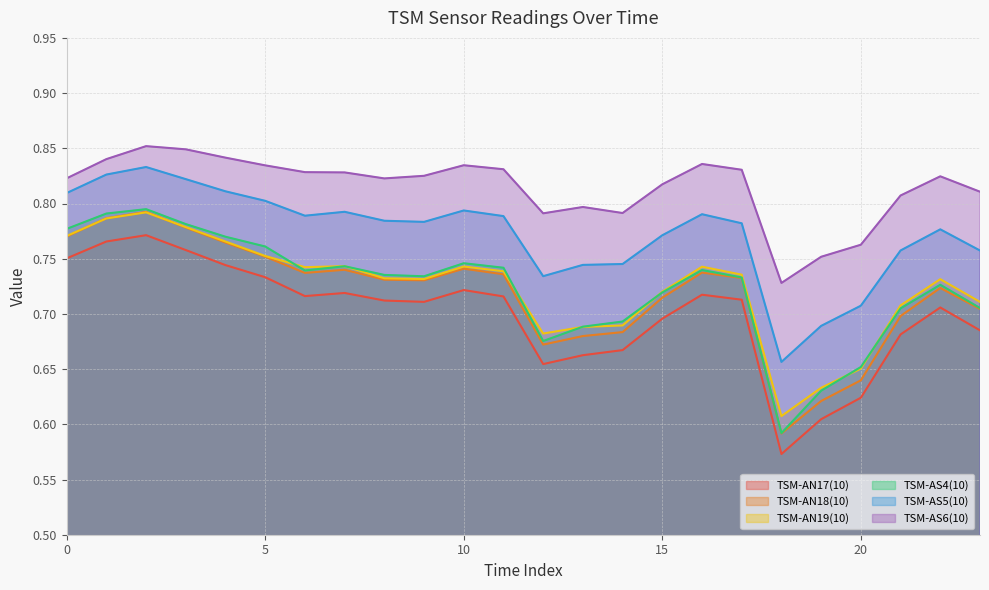

The TSM-AS5(10) series shows 0.8 at 2. True or false?

True